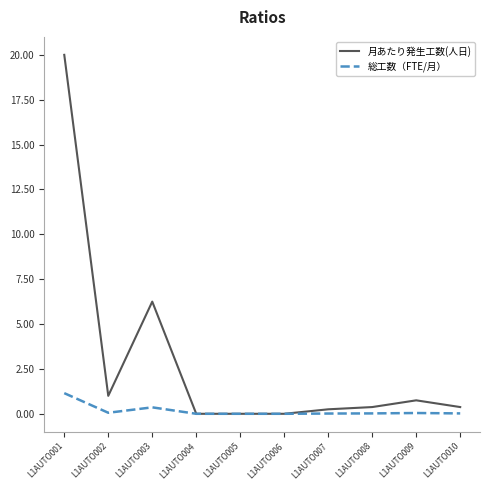

Count the number of categories in the chart.

10